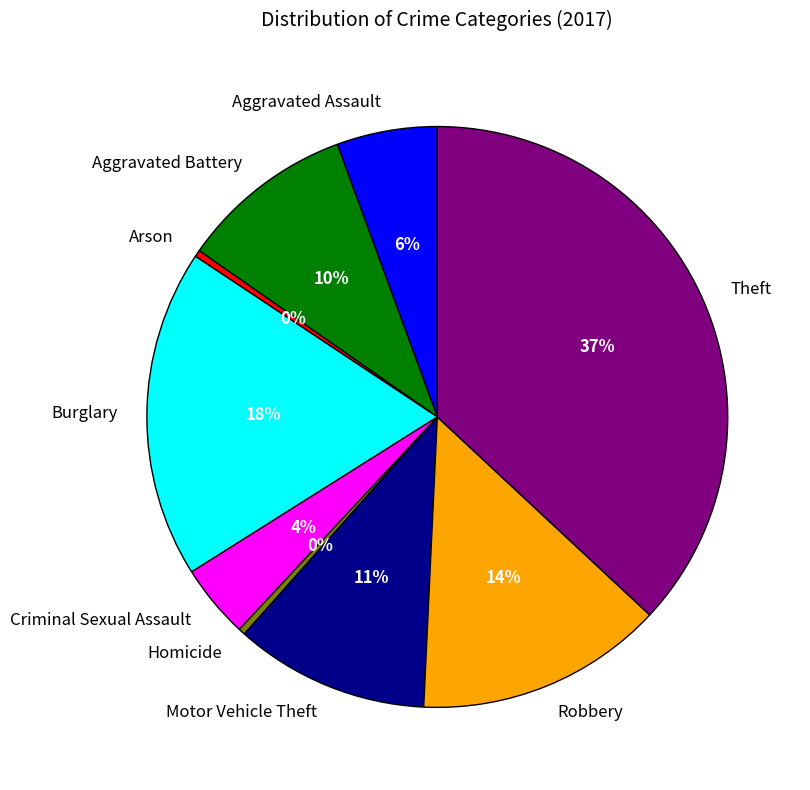

To the nearest percent, what is the difference between the Motor Vehicle Theft and Criminal Sexual Assault slice percentages?

7%